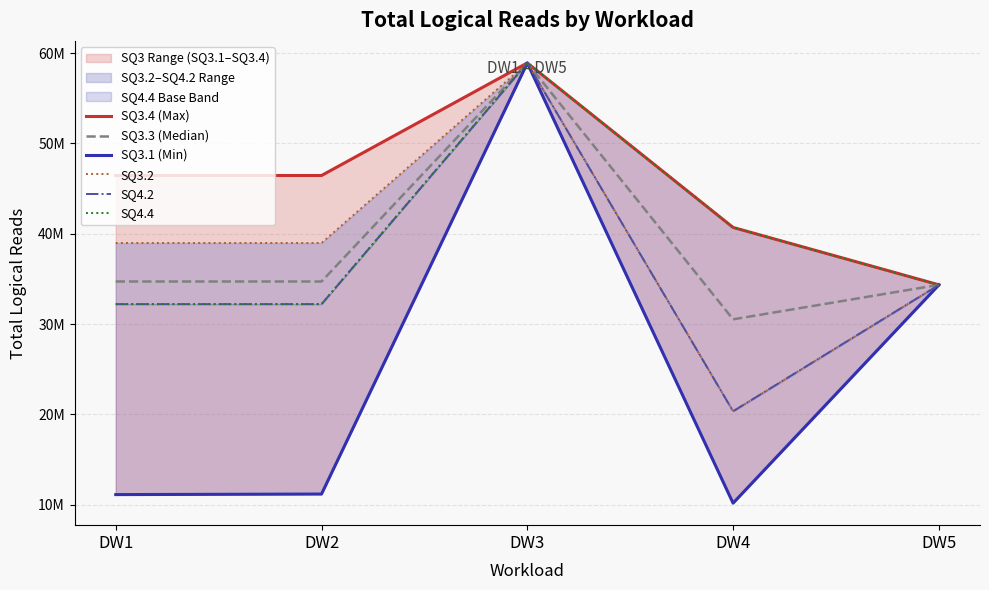

Reading left to right, what are all the values shown in this chart?

SQ3.4 (Max): 46445969	46445267	58908341	40697275	34346780
SQ3.3 (Median): 34713103	34713205	58903466	30526232	34343360
SQ3.1 (Min): 11126130	11187074	58893119	10179039	34333544
SQ3.2: 38975864	38975618	58898501	20350253	34338620
SQ4.2: 32208894	32209104	58898073	20352347	34335560
SQ4.4: 32213766	32214018	58909345	40702567	34340918